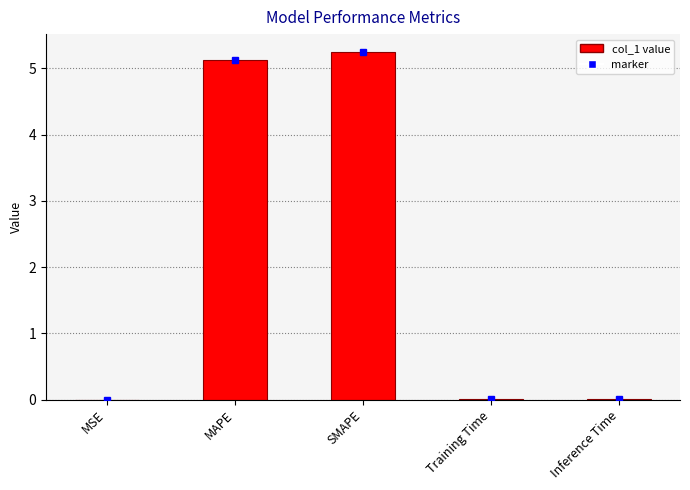

The value at Training Time is 0.0. True or false?

True